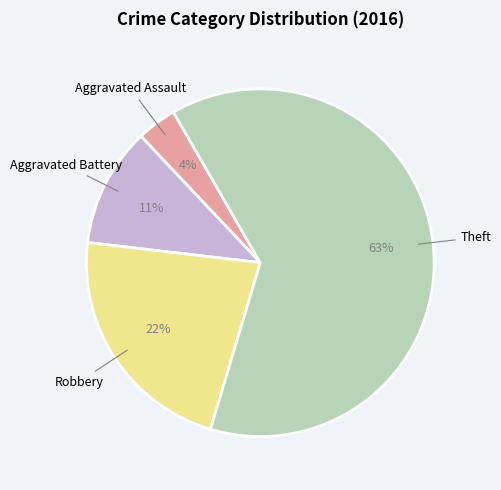

Is there a majority slice in this chart?

Yes